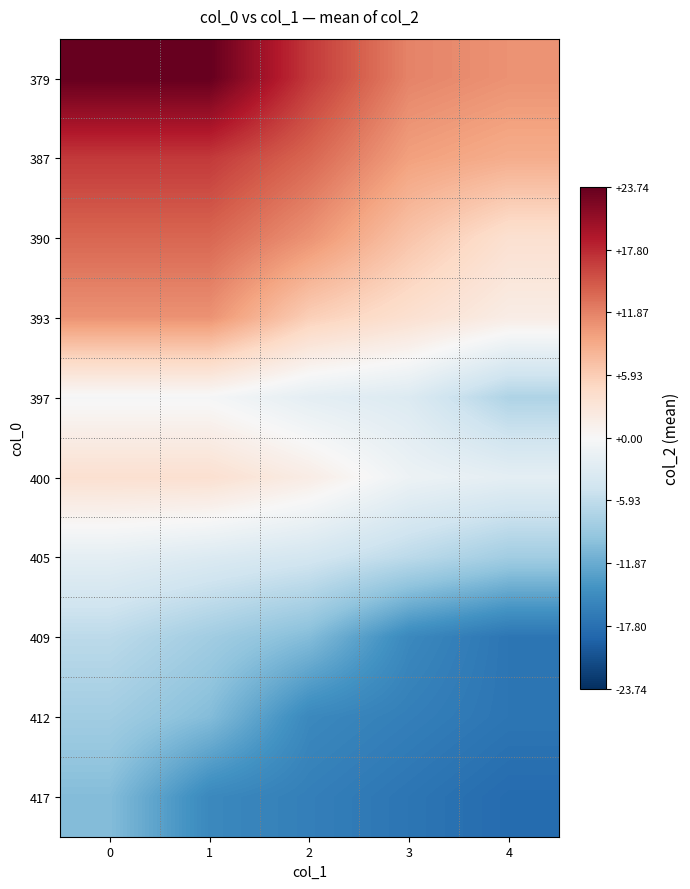

Which has a higher value, 1 or 3?

1